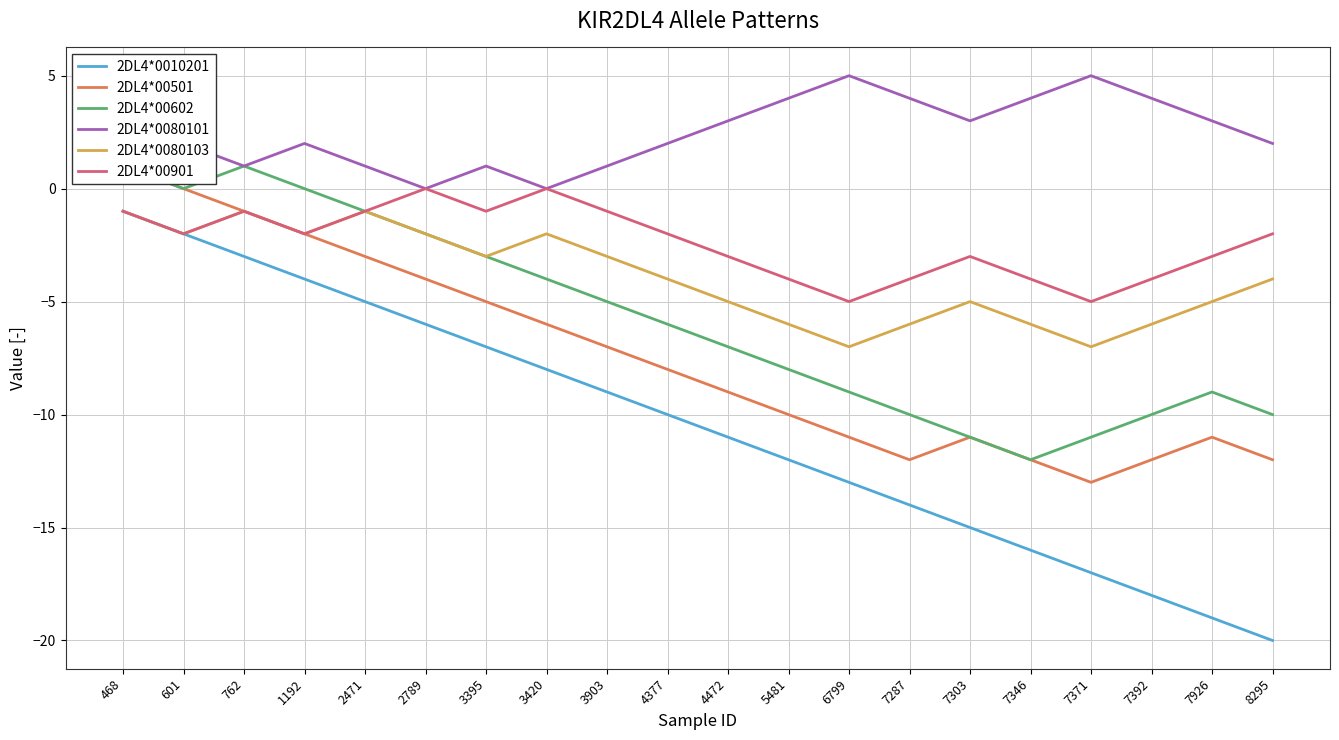

What is the value of the 2DL4*0080101 point at the 20th from the left?

2